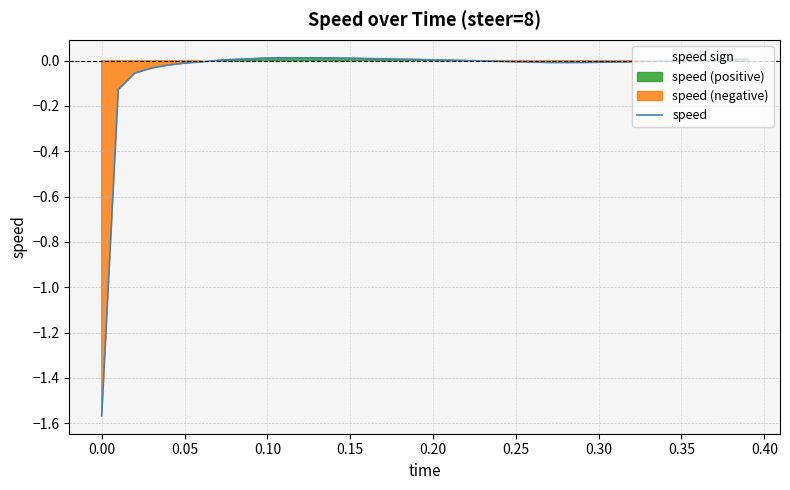

The value at 34 is -0.0. True or false?

False